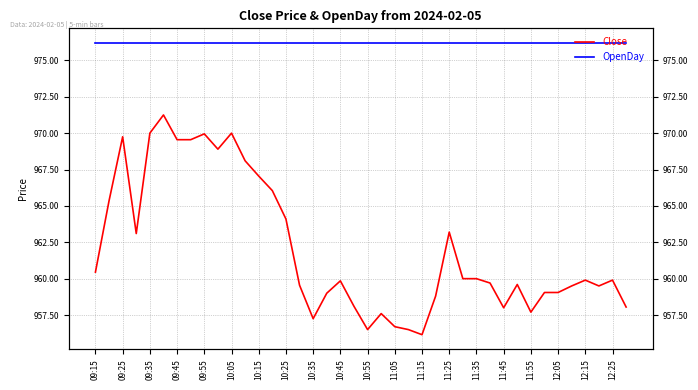

Which series has the widest spread of values?

Close